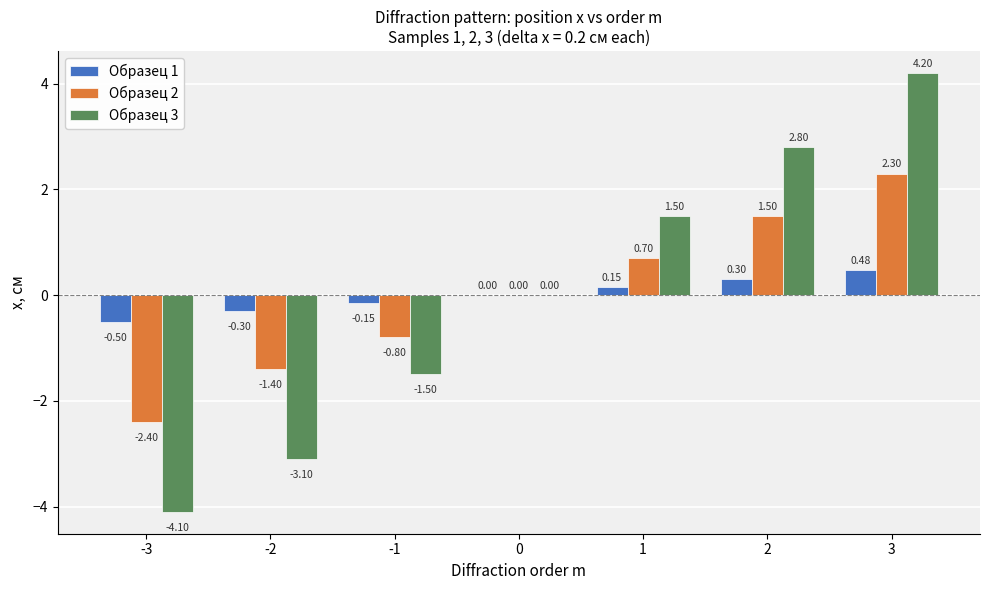

Is the value of Образец 2 at 3 greater than the value of Образец 1 at 2?

Yes